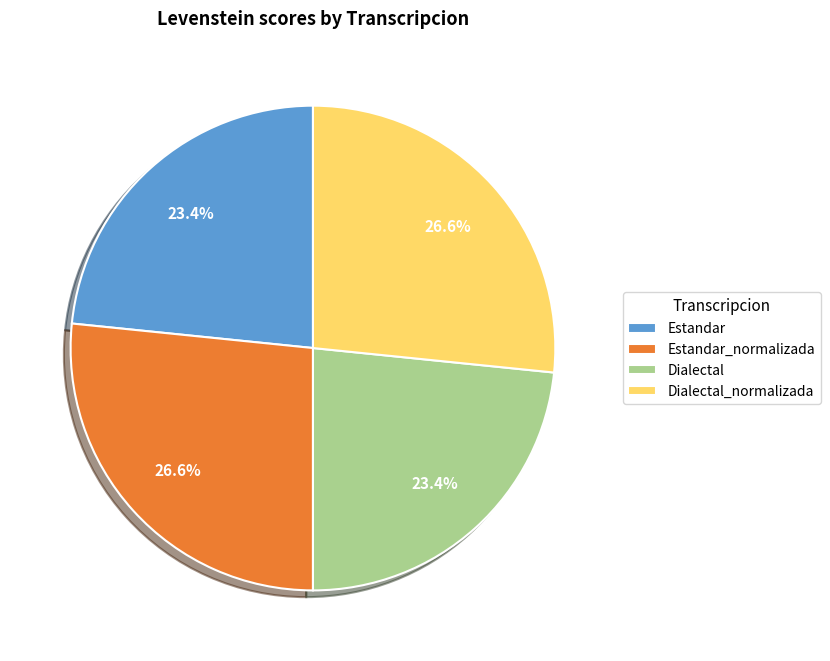

What percentage is the Estandar_normalizada slice, to the nearest percent?

27%